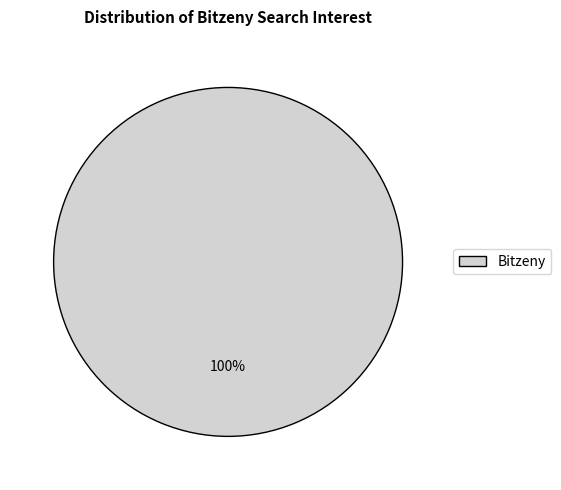

Is there a majority slice in this chart?

Yes